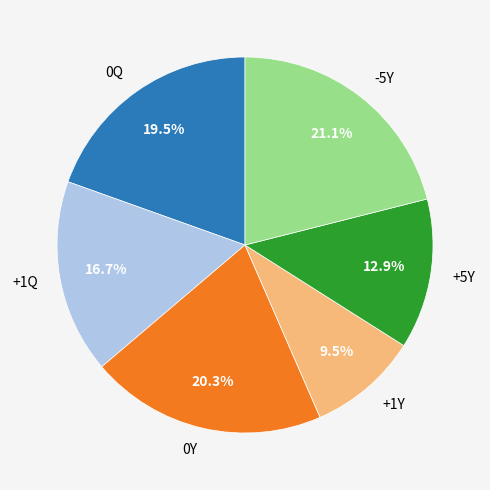

To the nearest percent, what is the difference between the largest and smallest slice percentages?

12%